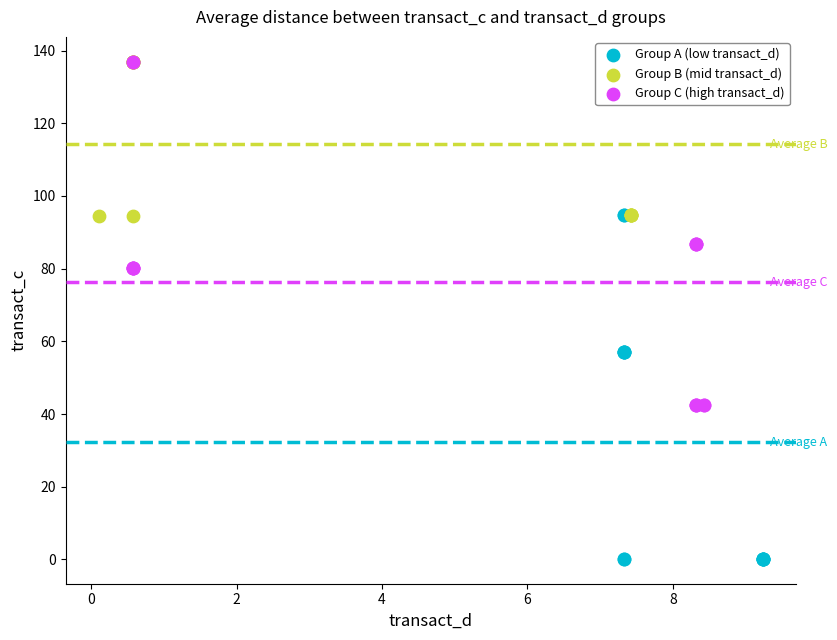

Which series reaches the minimum Y coordinate?

Group A (low transact_d)